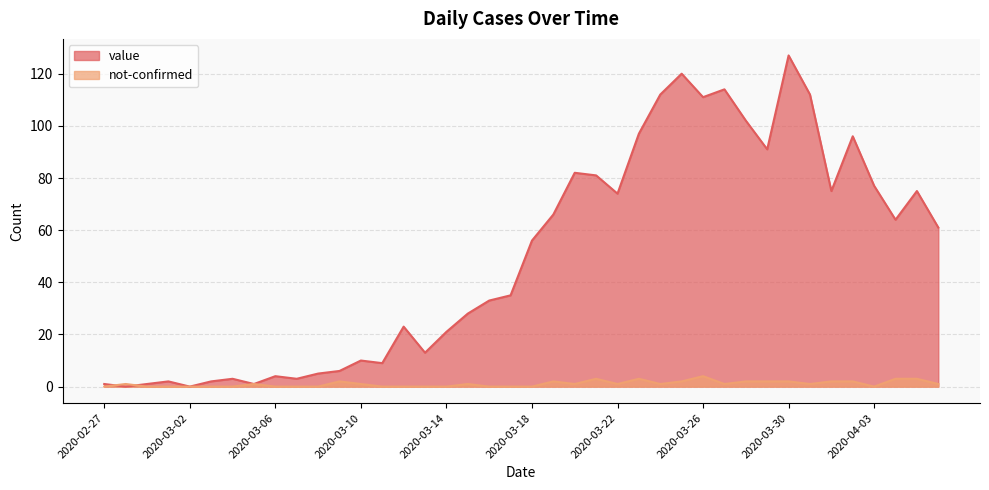

What are all the series names shown in the legend?

value, not-confirmed